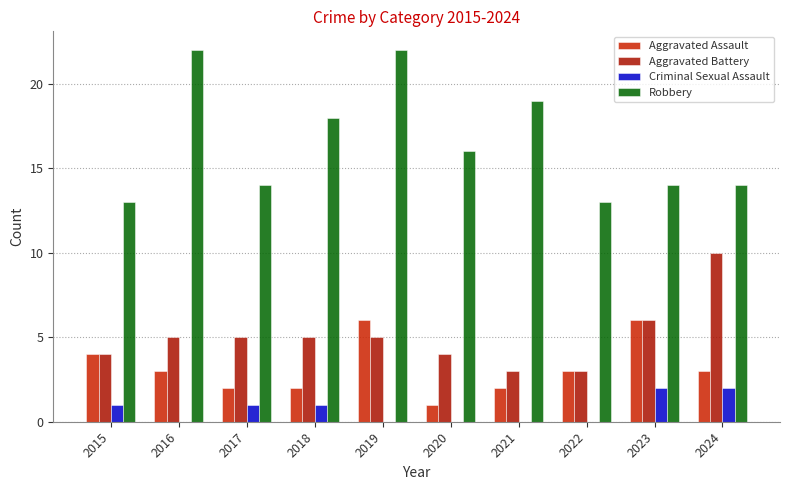

Which has a higher value, 2021 or 2019?

2019